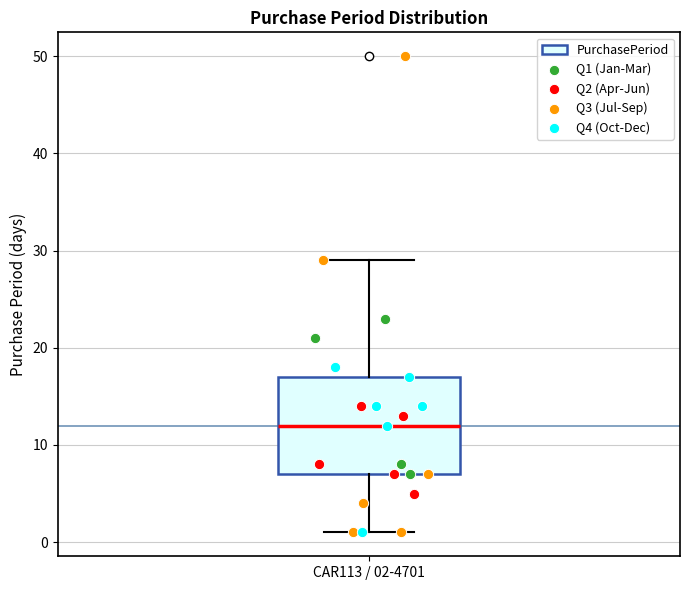

Transcribe this box plot: give where the median line is, the range the box spans, and where the two whiskers end, as read against the y-axis. The values are not printed on the chart, so give them approximately, as read against the axis.

median 12, box 7 to 17, whiskers 1 to 29